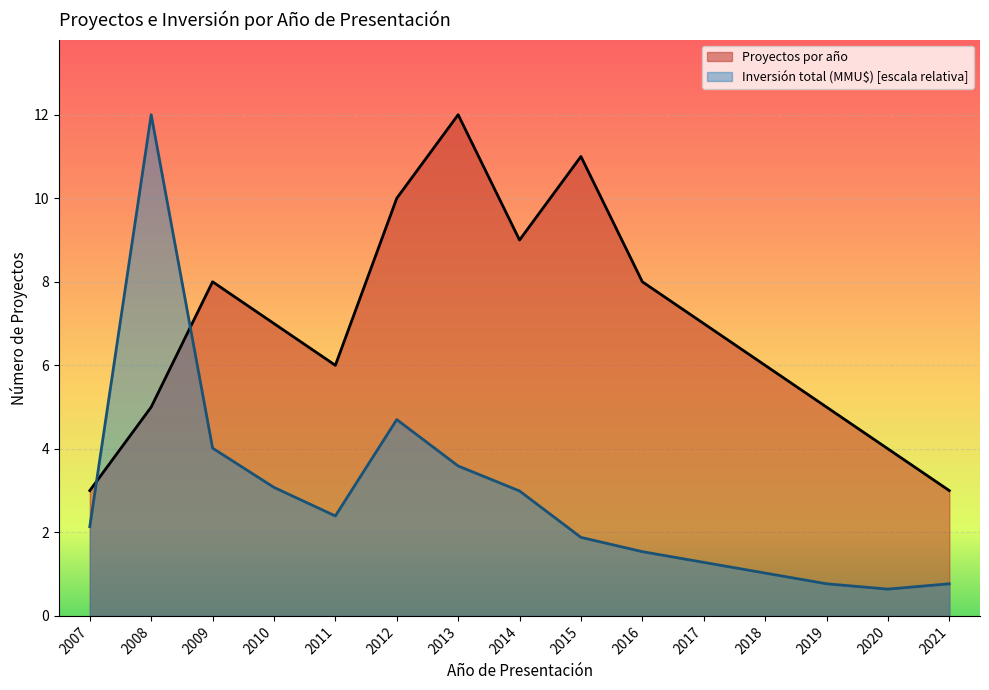

How many lines are shown in the chart?

2